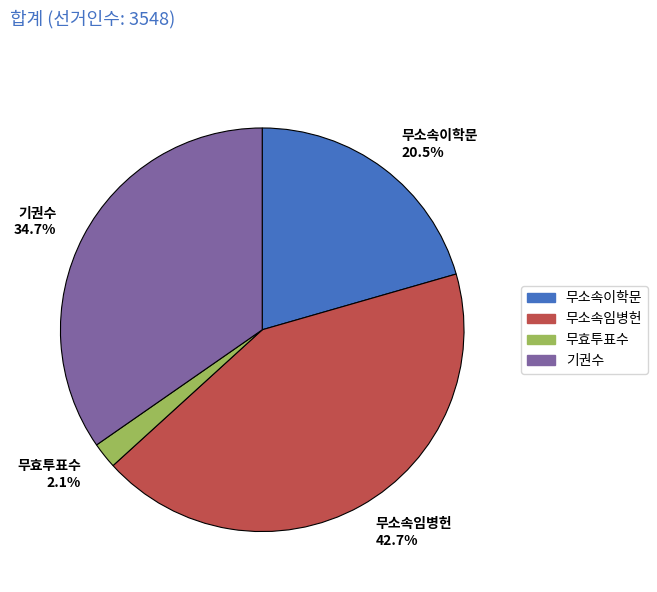

What percentage is NOT represented by 무소속이학문 20.5%?

79.5%